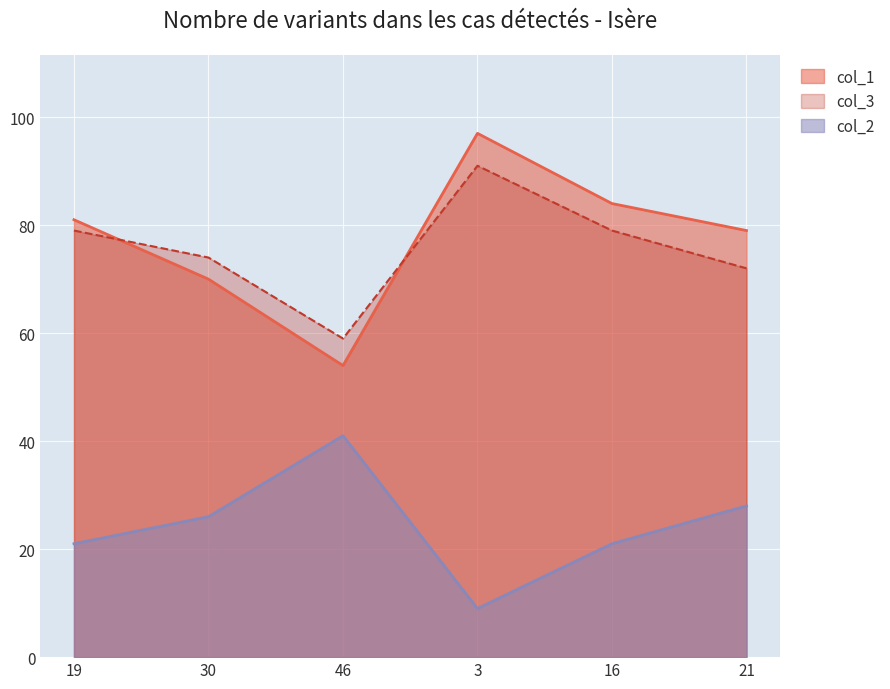

Is it true that col_2 equals 13 at 3?

False